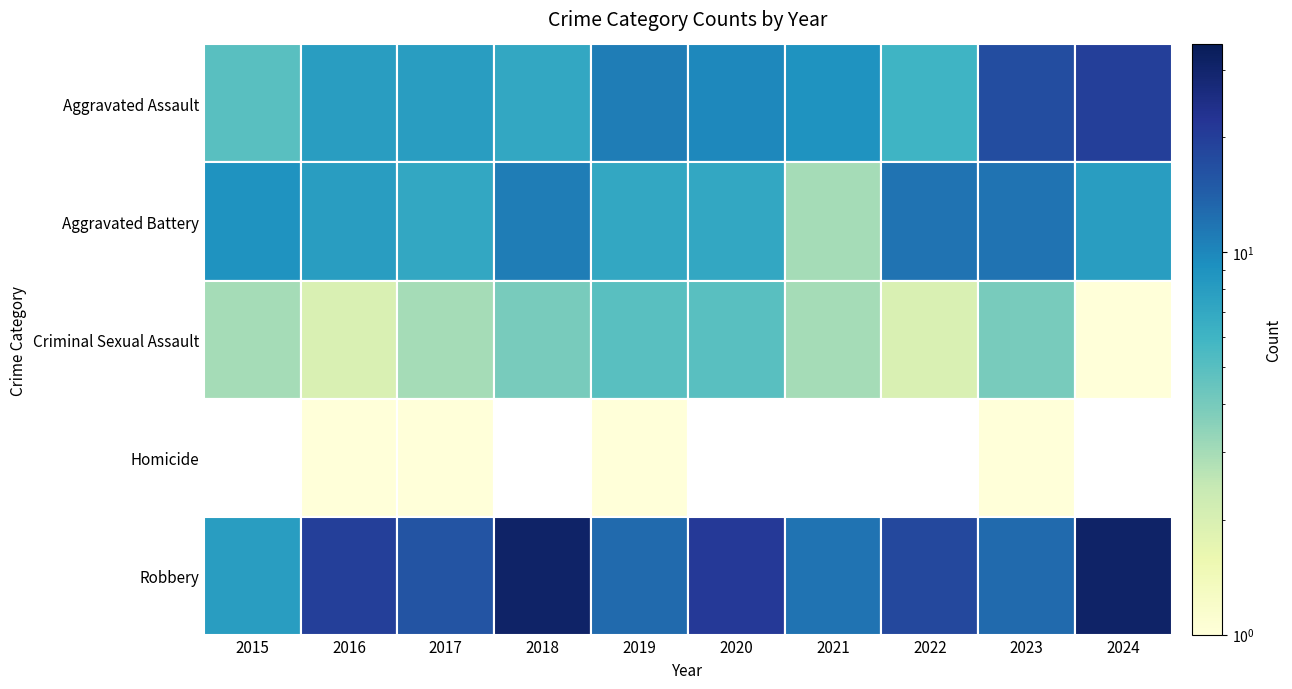

Is it true that Homicide equals 0 at 2020?

False